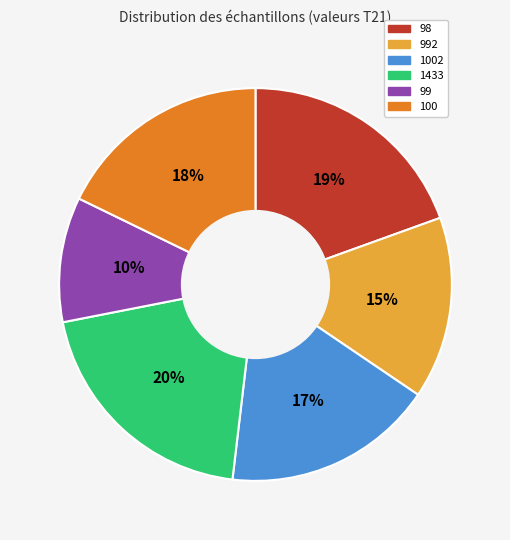

Is there a majority slice in this chart?

No